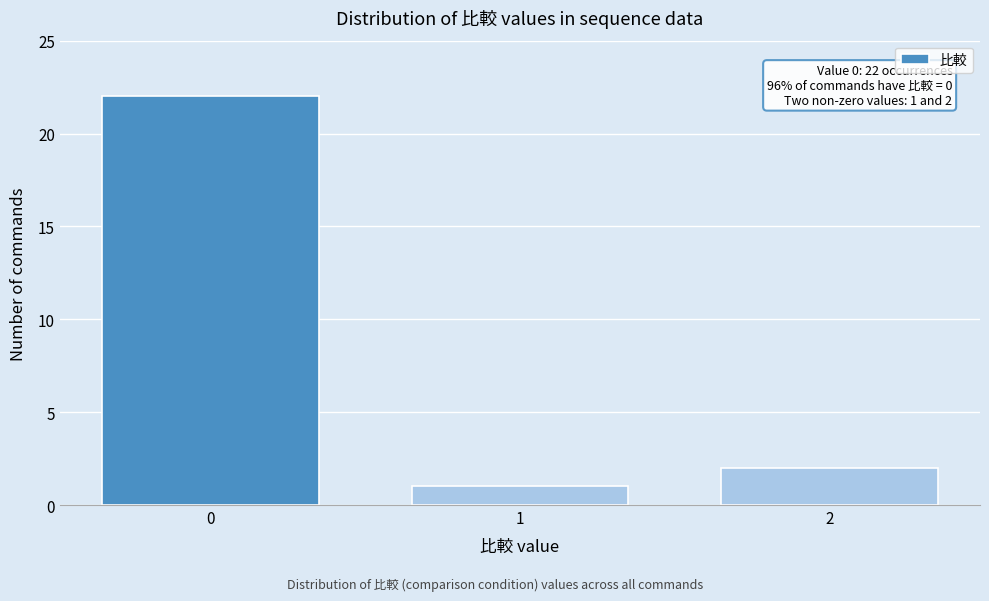

Over which range of the x-axis is the bar tallest?

-0.5 to 0.5